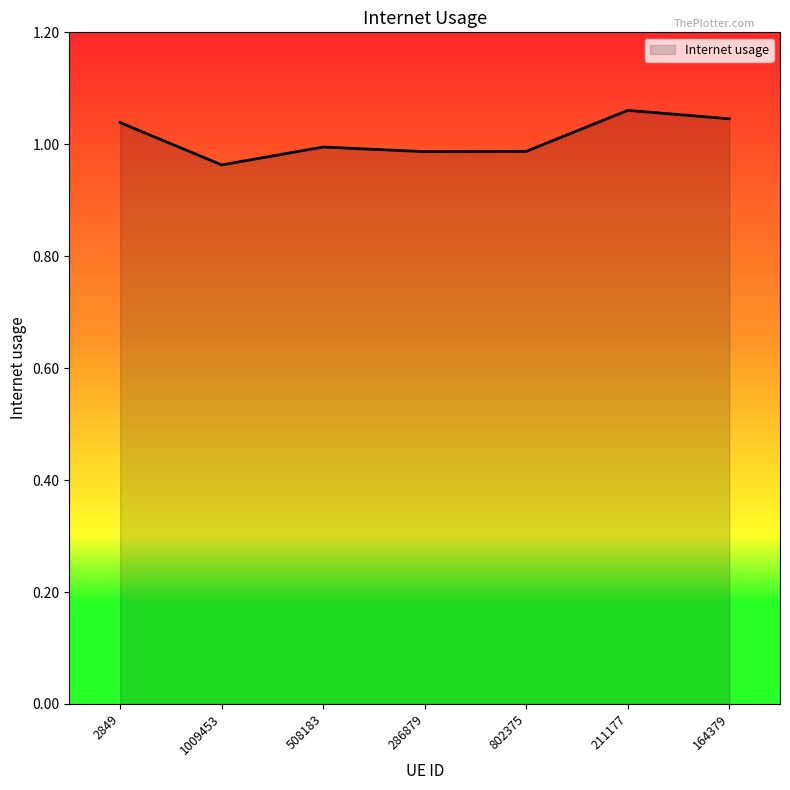

The value at 286879 is 1.0. True or false?

True